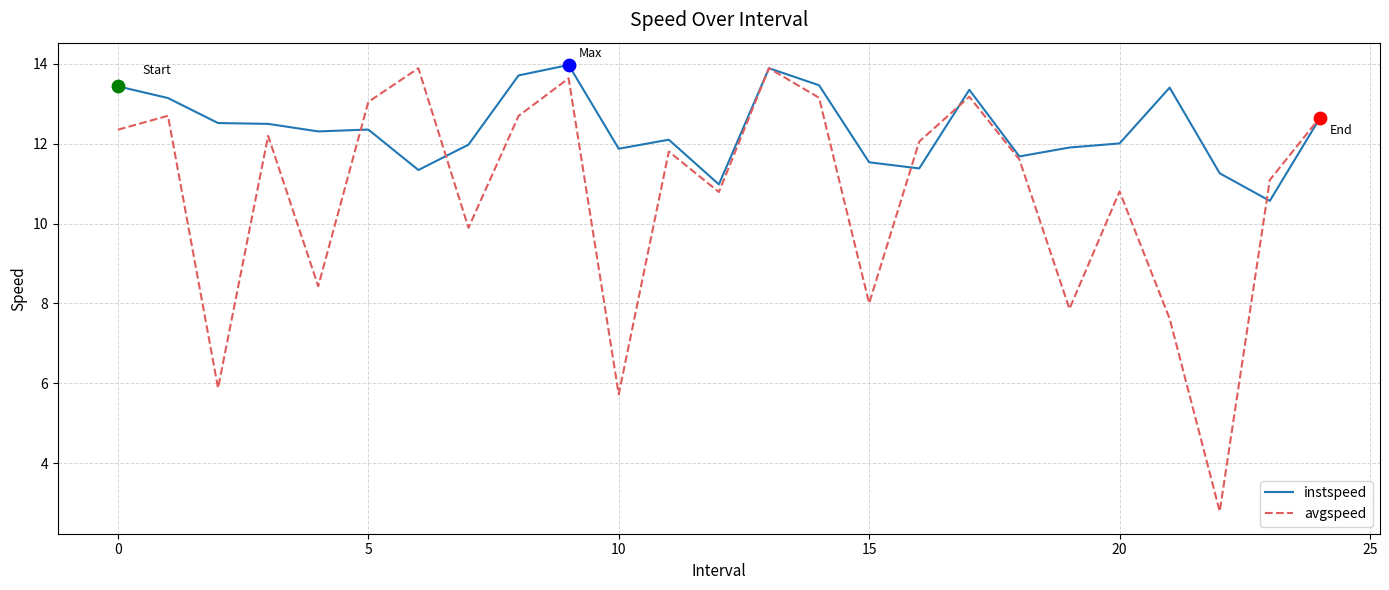

Which series has the widest spread of values?

avgspeed